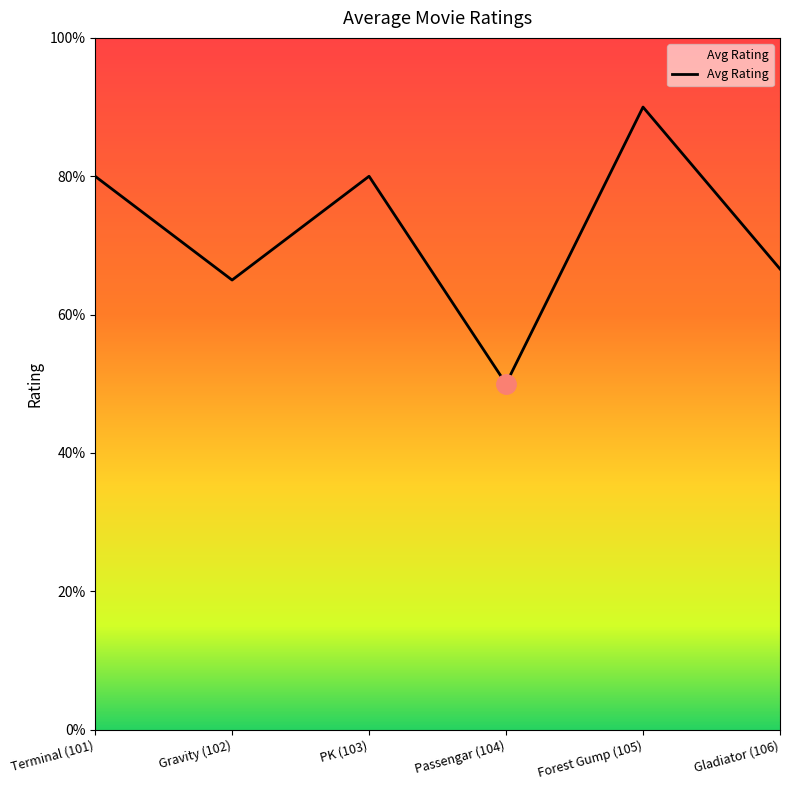

Does the chart have visible grid lines?

No